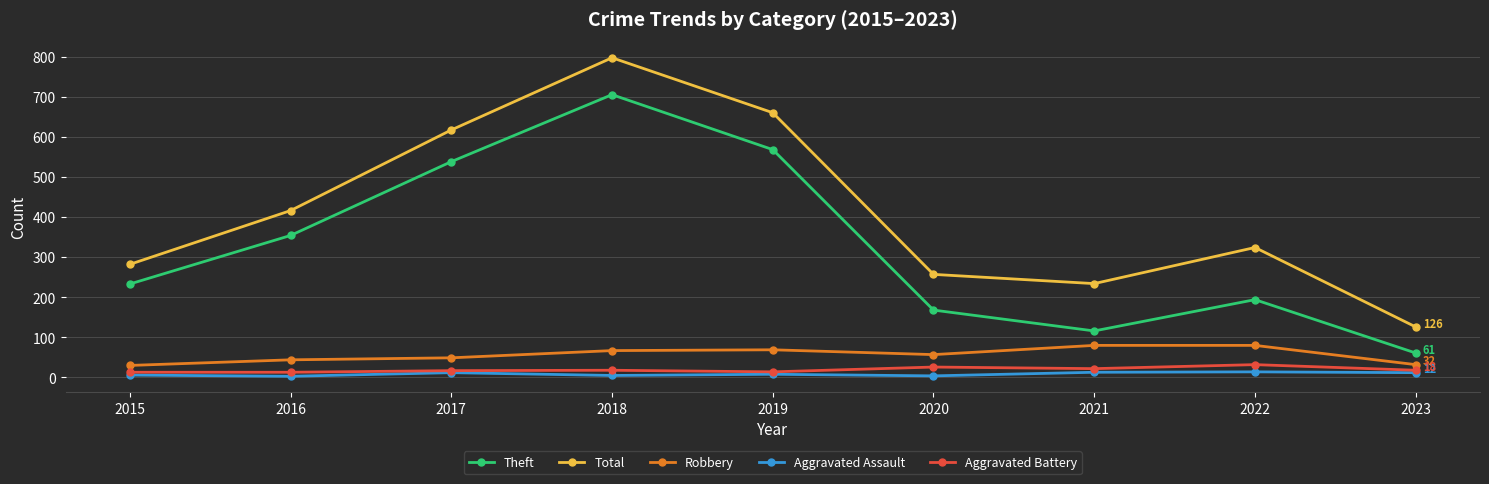

Which series has the widest spread of values?

Total